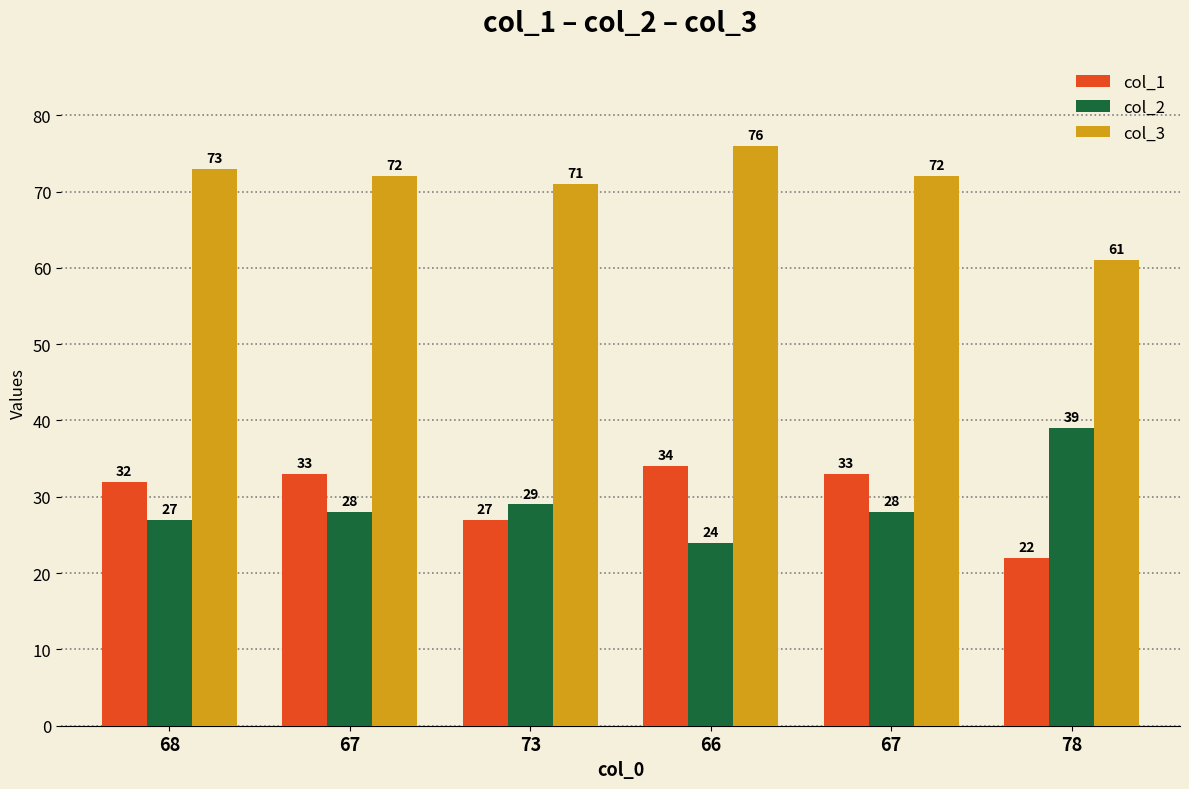

List the series in order of their peak value, lowest first.

col_1, col_2, col_3